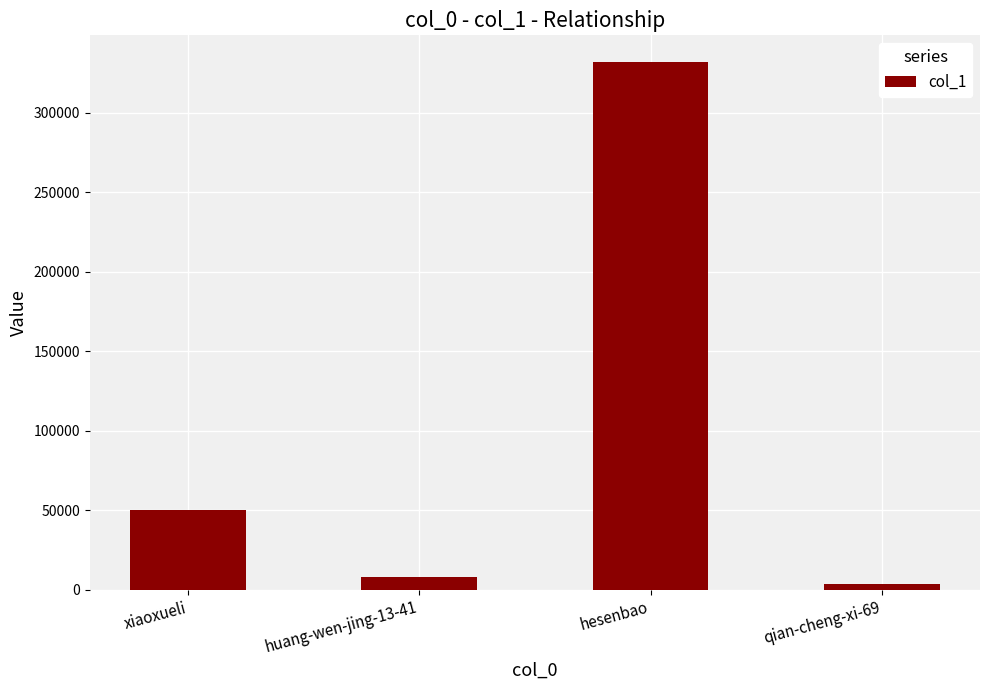

What is the difference between the values at xiaoxueli and qian-cheng-xi-69?

46850